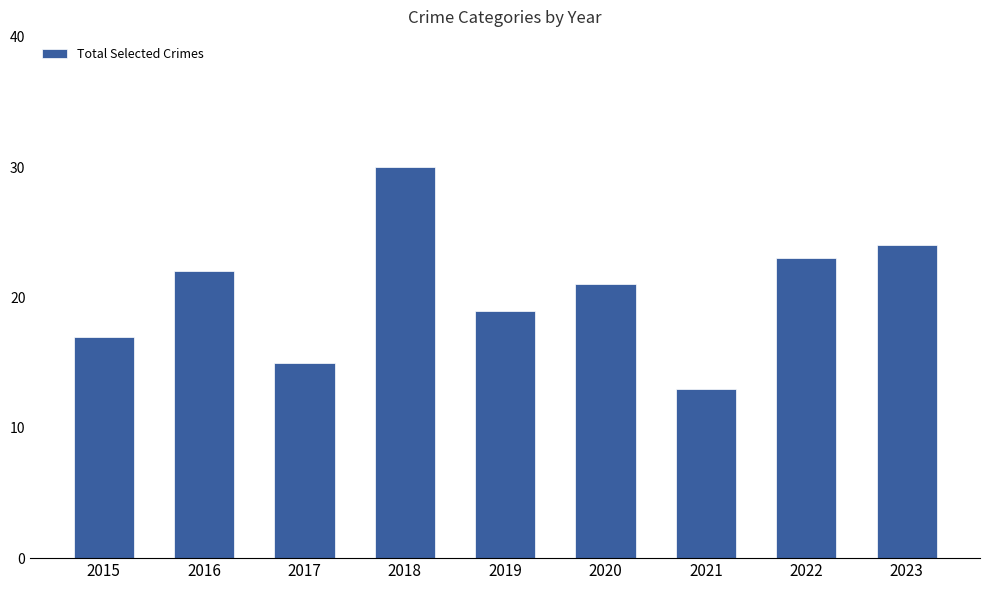

What is the value of the 9th bar from the left?

24